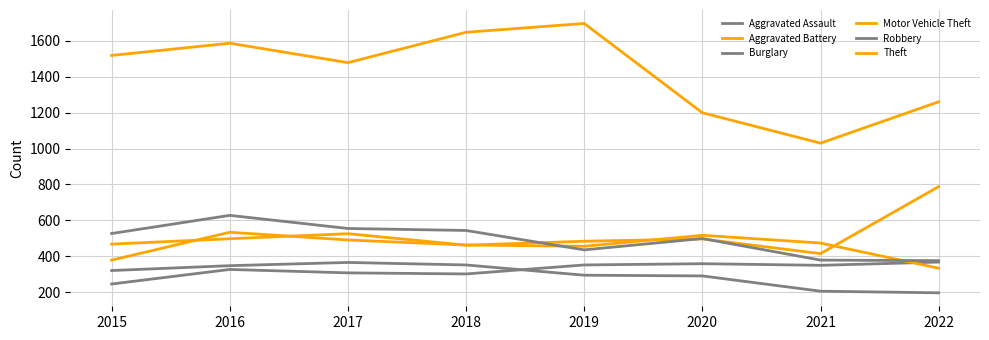

Is this an area chart (filled region under the line)?

No